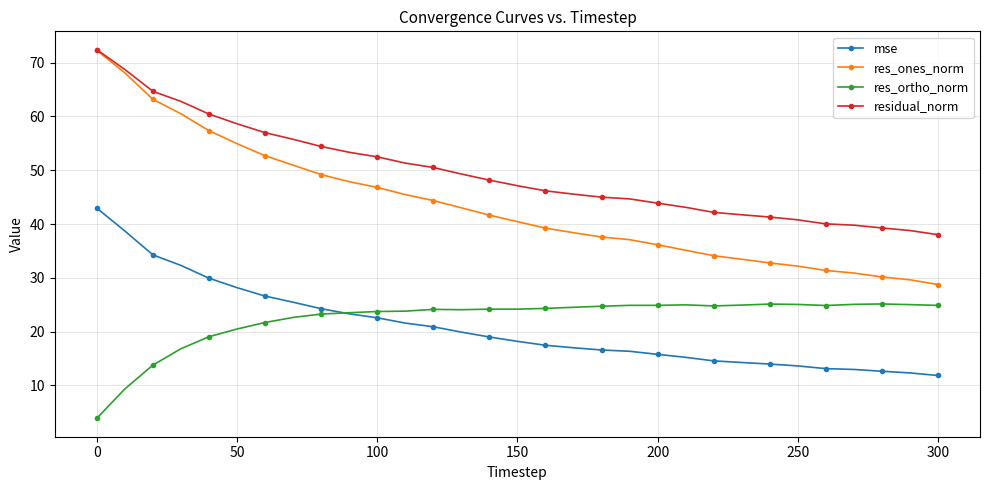

What is the maximum value shown in the chart?

72.4